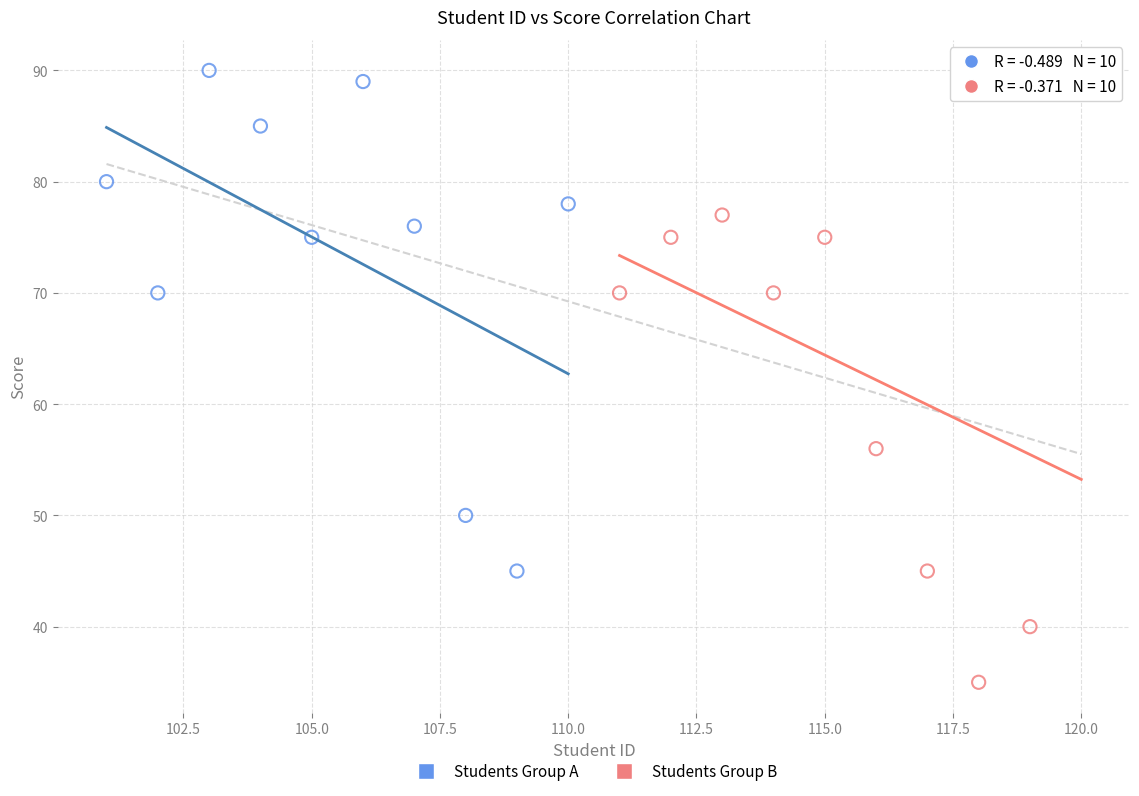

Which series has the largest Y range (max minus min)?

Students Group B